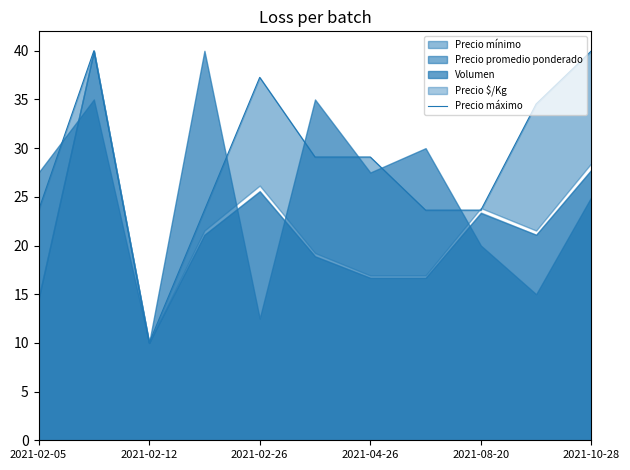

What is the average value?

28.6